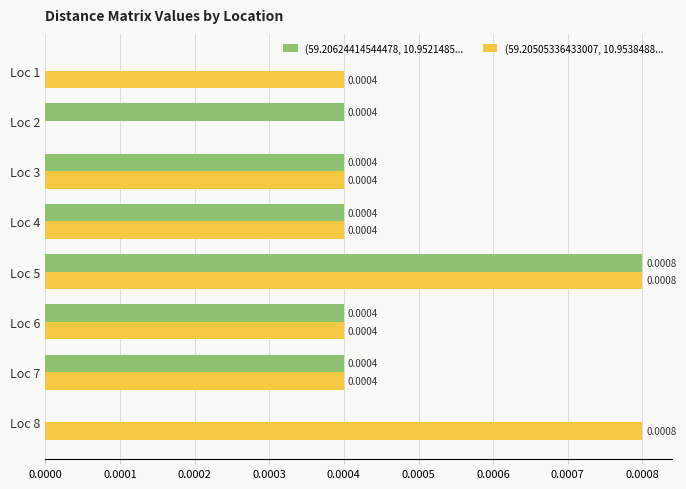

At which category is the sum across all series the highest?

Loc 5